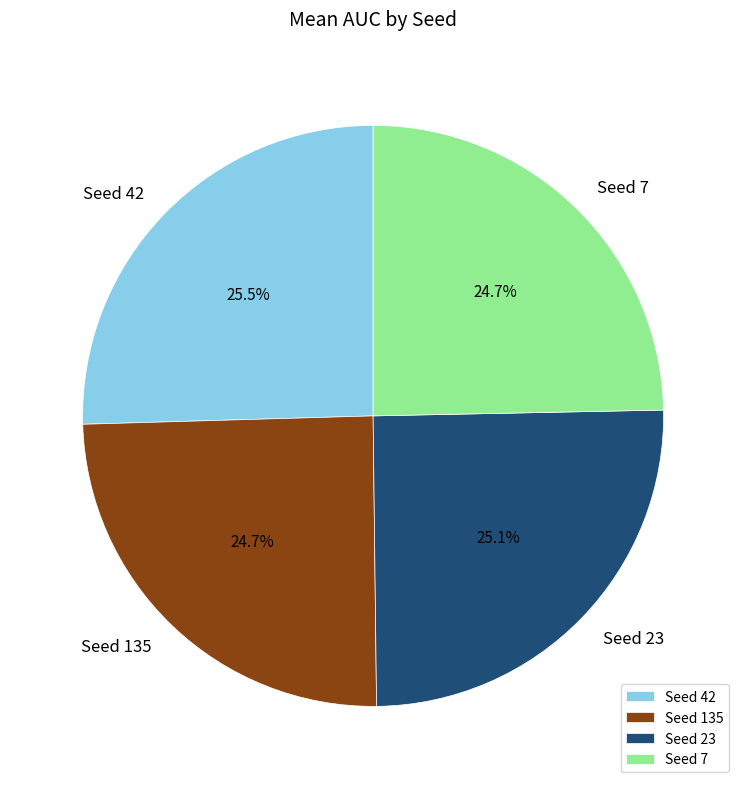

Approximately how many times larger is the value at Seed 135 compared to Seed 42?

1.0